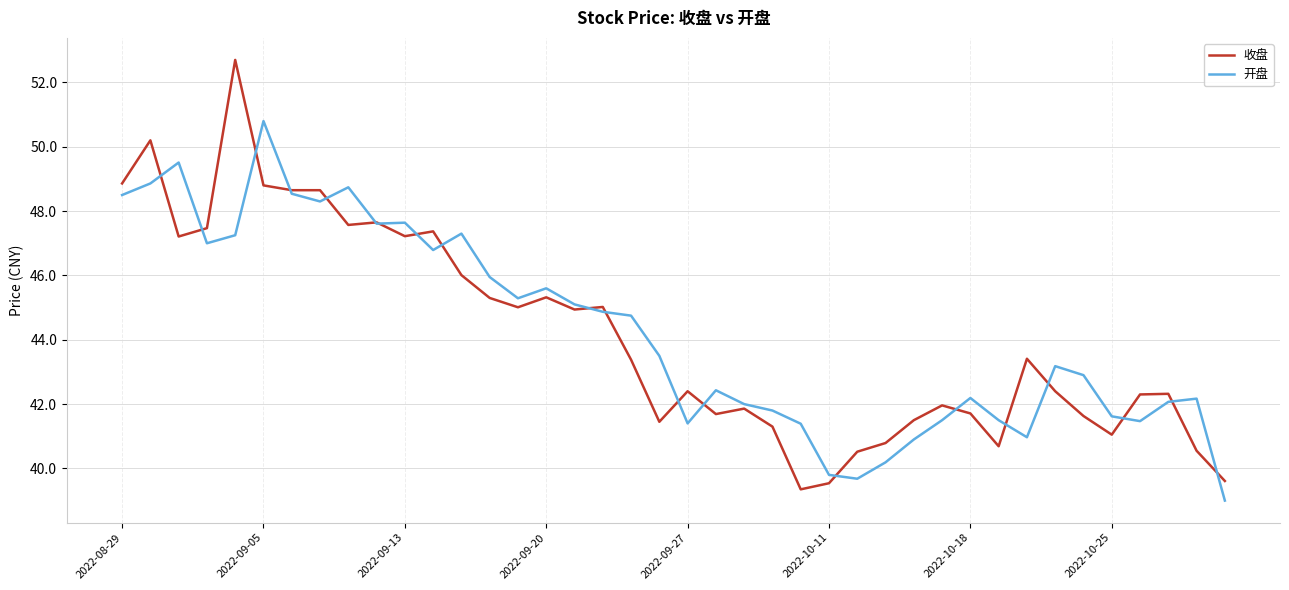

What is the sum of all 开盘 values?

1770.1